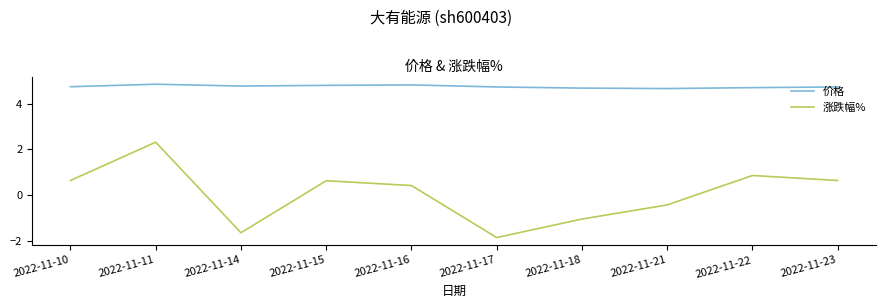

Which series has the widest spread of values?

涨跌幅%